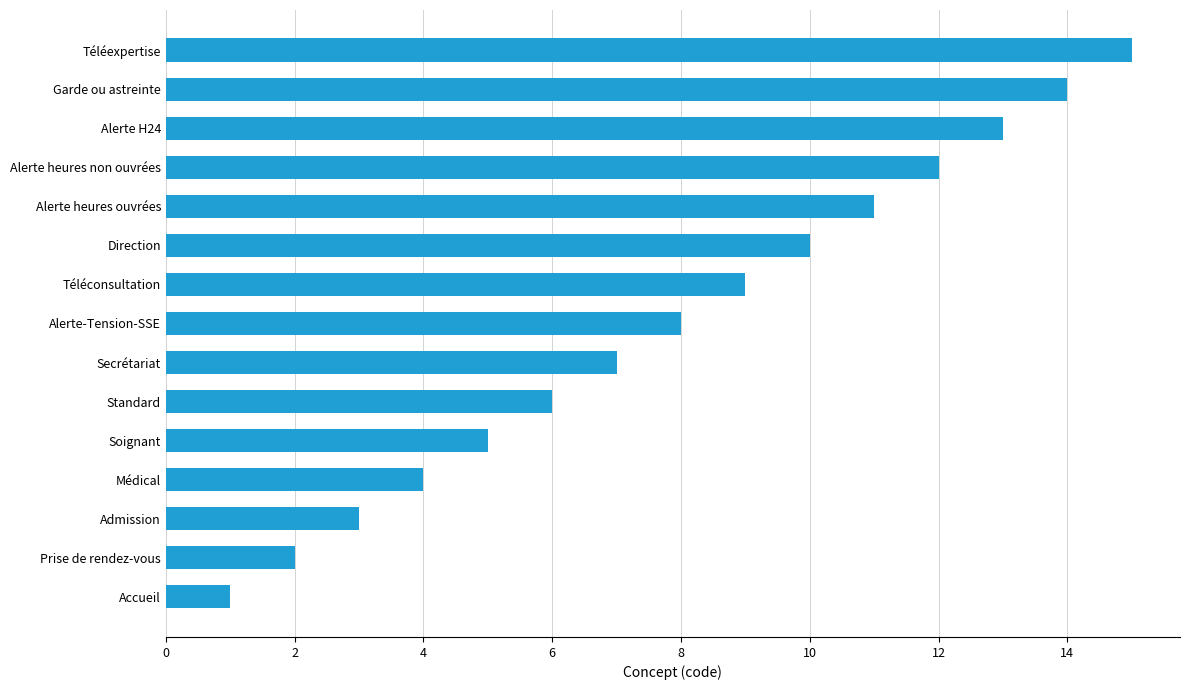

Is it true that the value at Garde ou astreinte is 14?

True